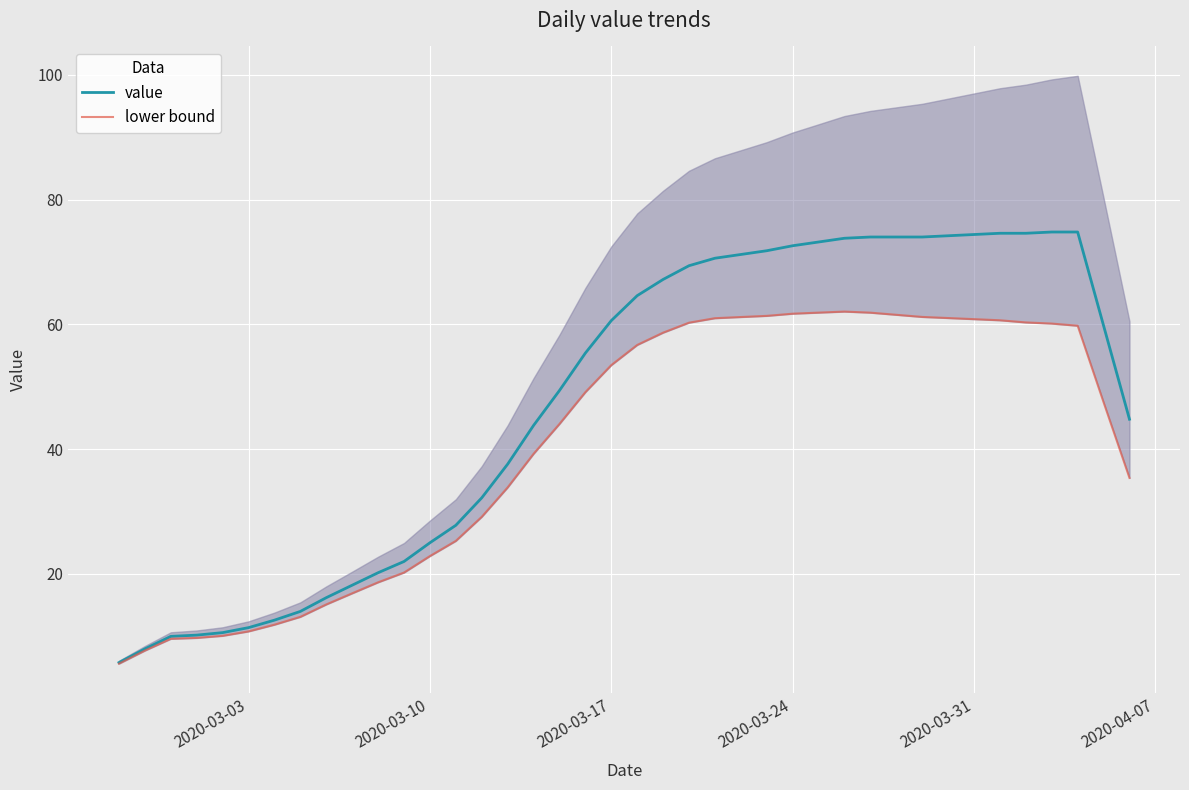

What is the maximum value for value?

74.8